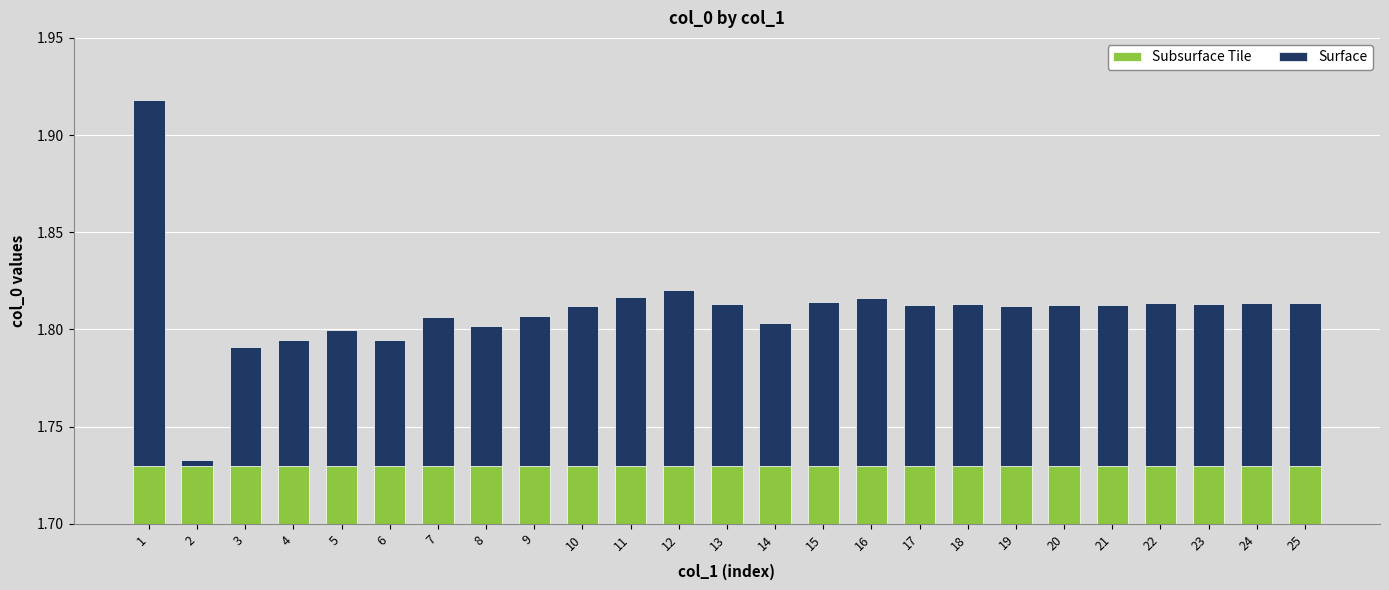

At which label does Surface reach its peak?

1